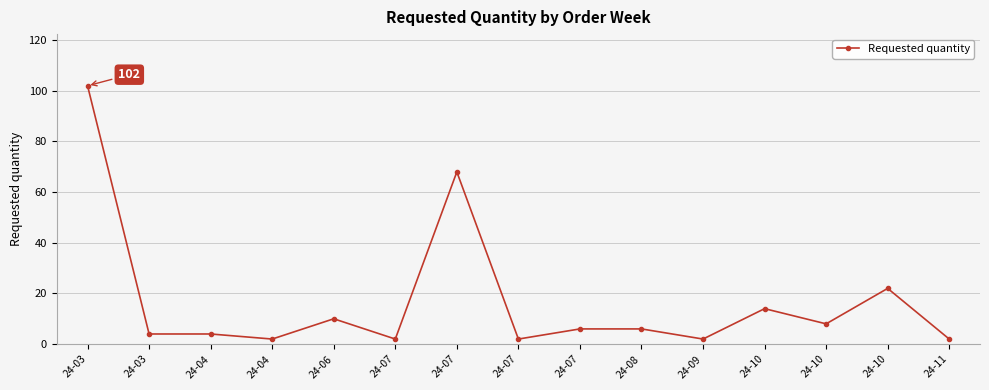

Reading left to right, transcribe all the data shown in this chart.

102	4	4	2	10	2	68	2	6	6	2	14	8	22	2